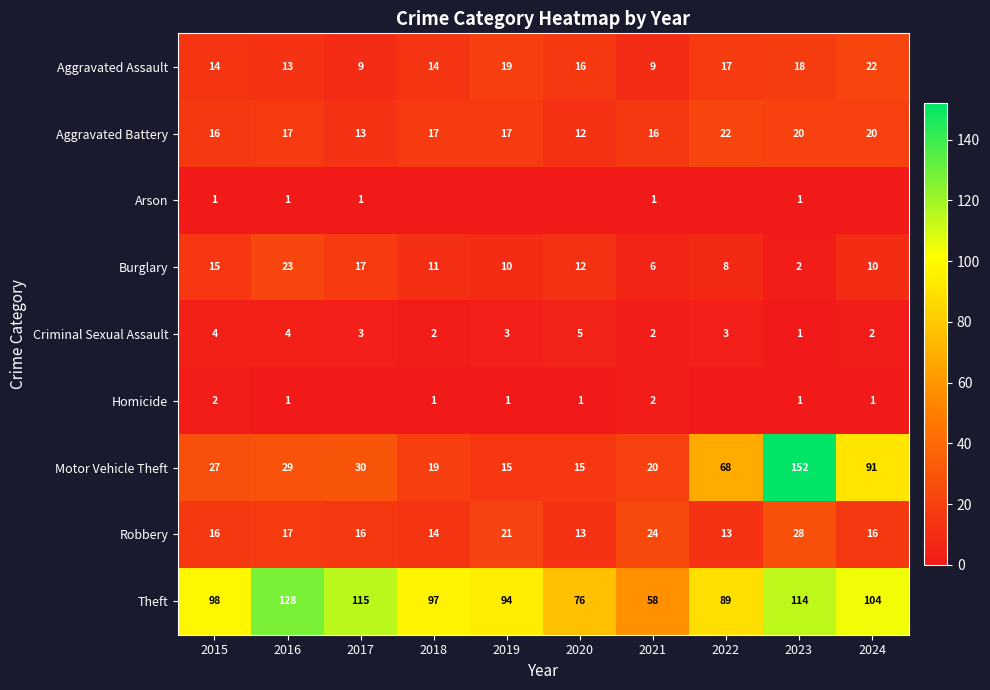

What is the approximate value of Burglary at 2015, to the nearest 5?

15